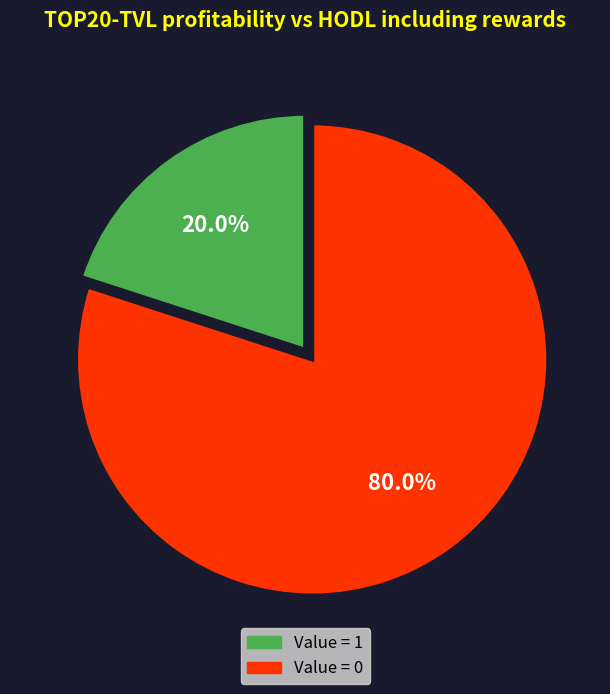

What is the total percentage of Value = 0 and Value = 1?

100.0%